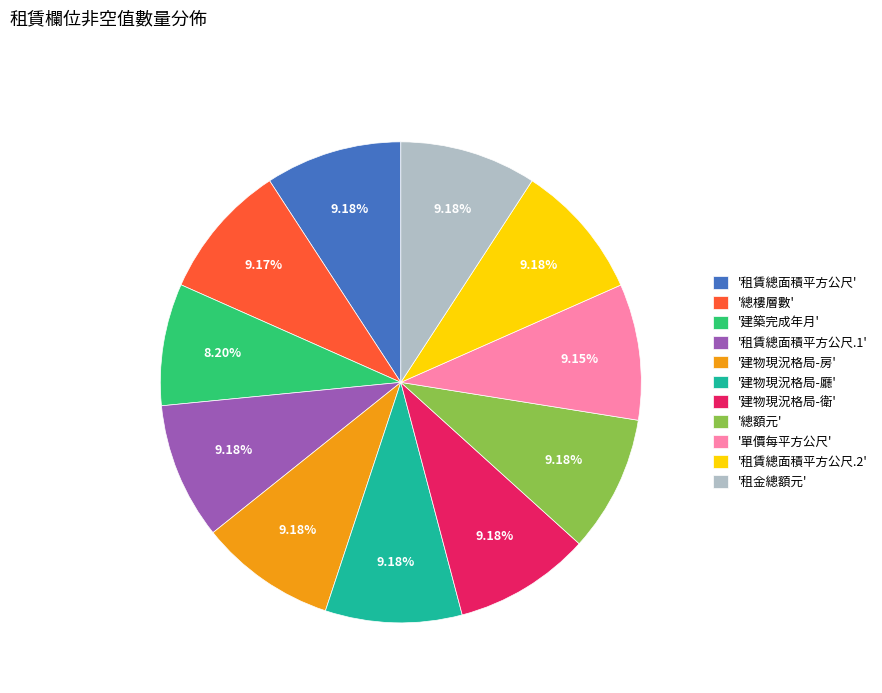

Is there a majority slice in this chart?

No